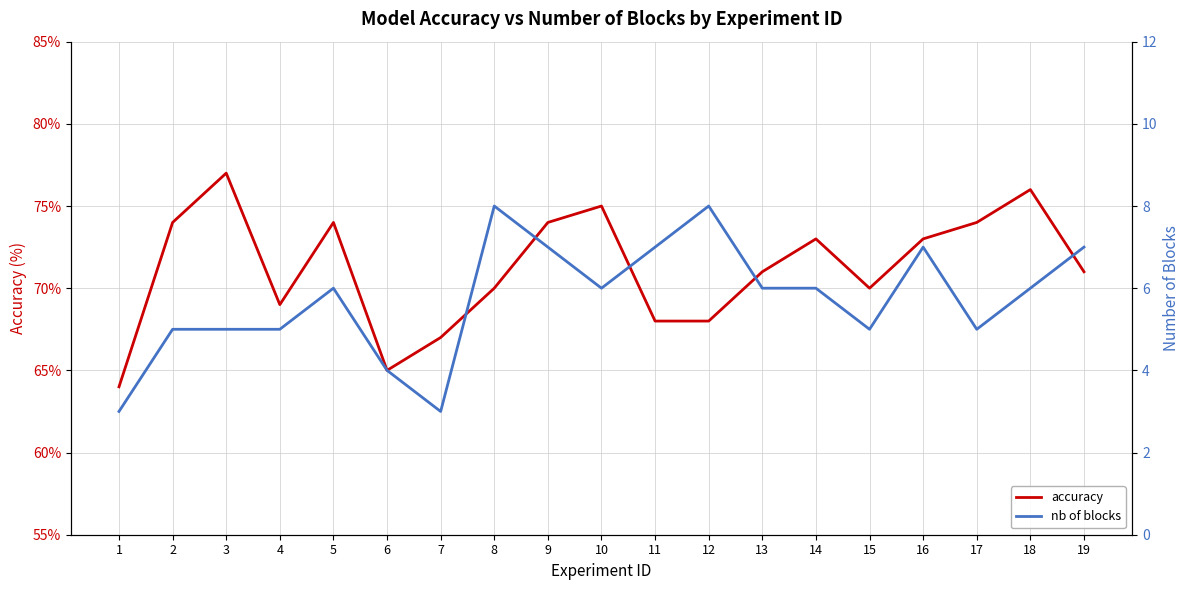

Between 19 and 11, which is larger?

19